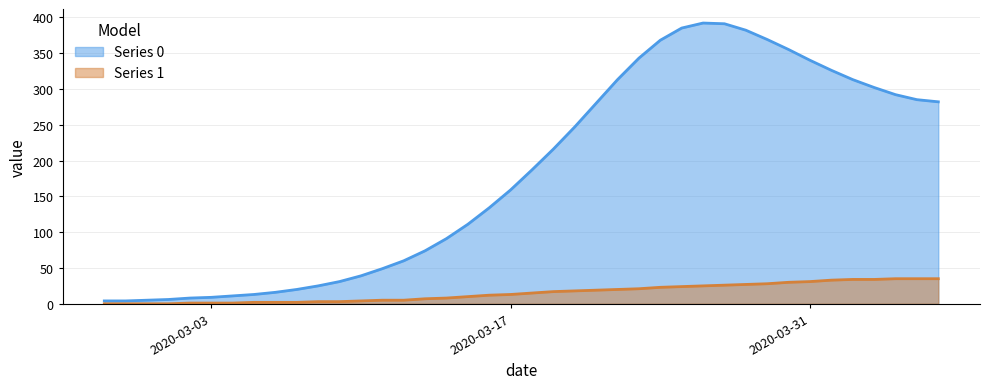

Count the number of data series in this chart.

2